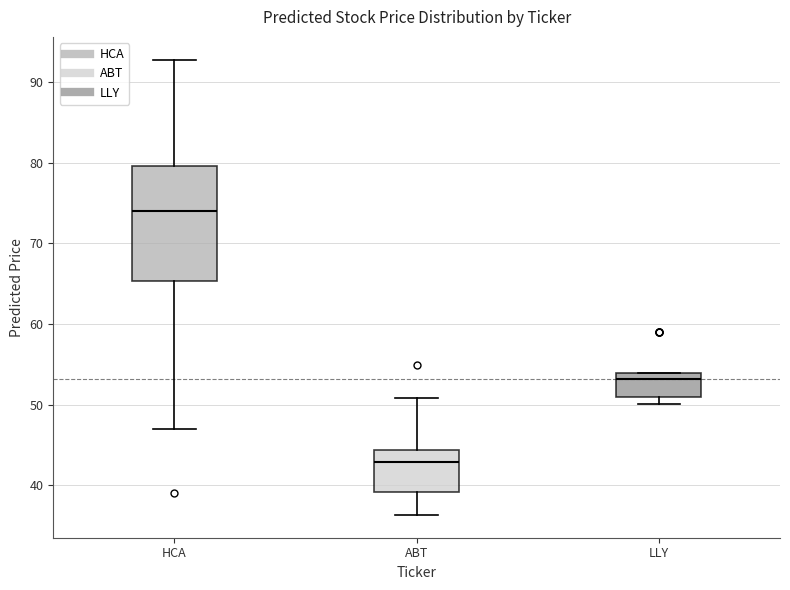

Which box's median line is the highest?

HCA